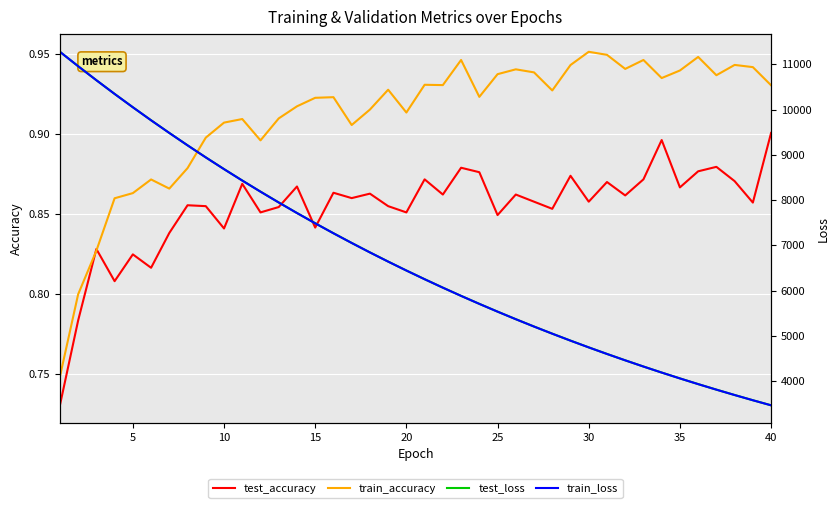

What is the sum of the test_loss values at 19 and 25?

16209.7